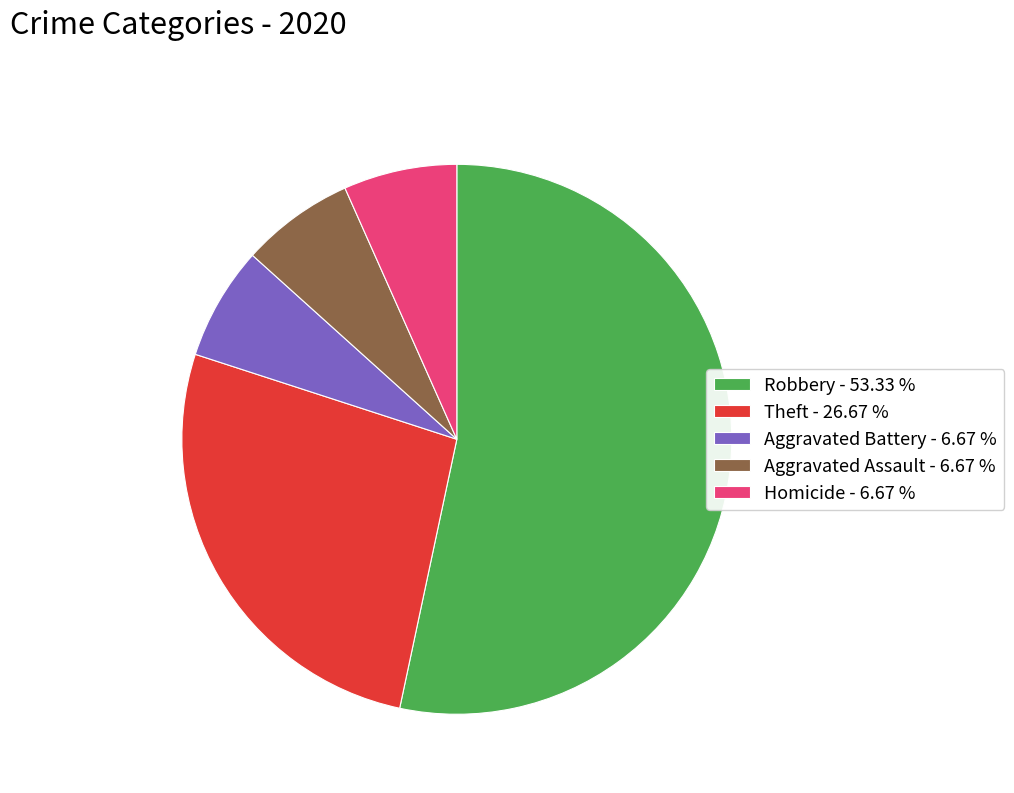

Is it true that Theft is 27% of the pie?

True